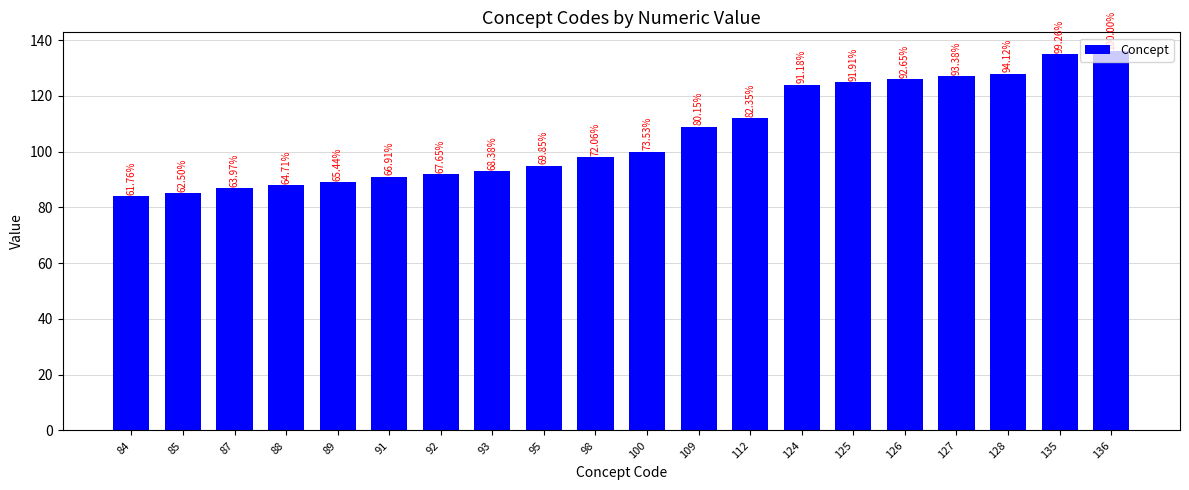

Reading left to right, what are all the values shown in this chart?

84	85	87	88	89	91	92	93	95	98	100	109	112	124	125	126	127	128	135	136